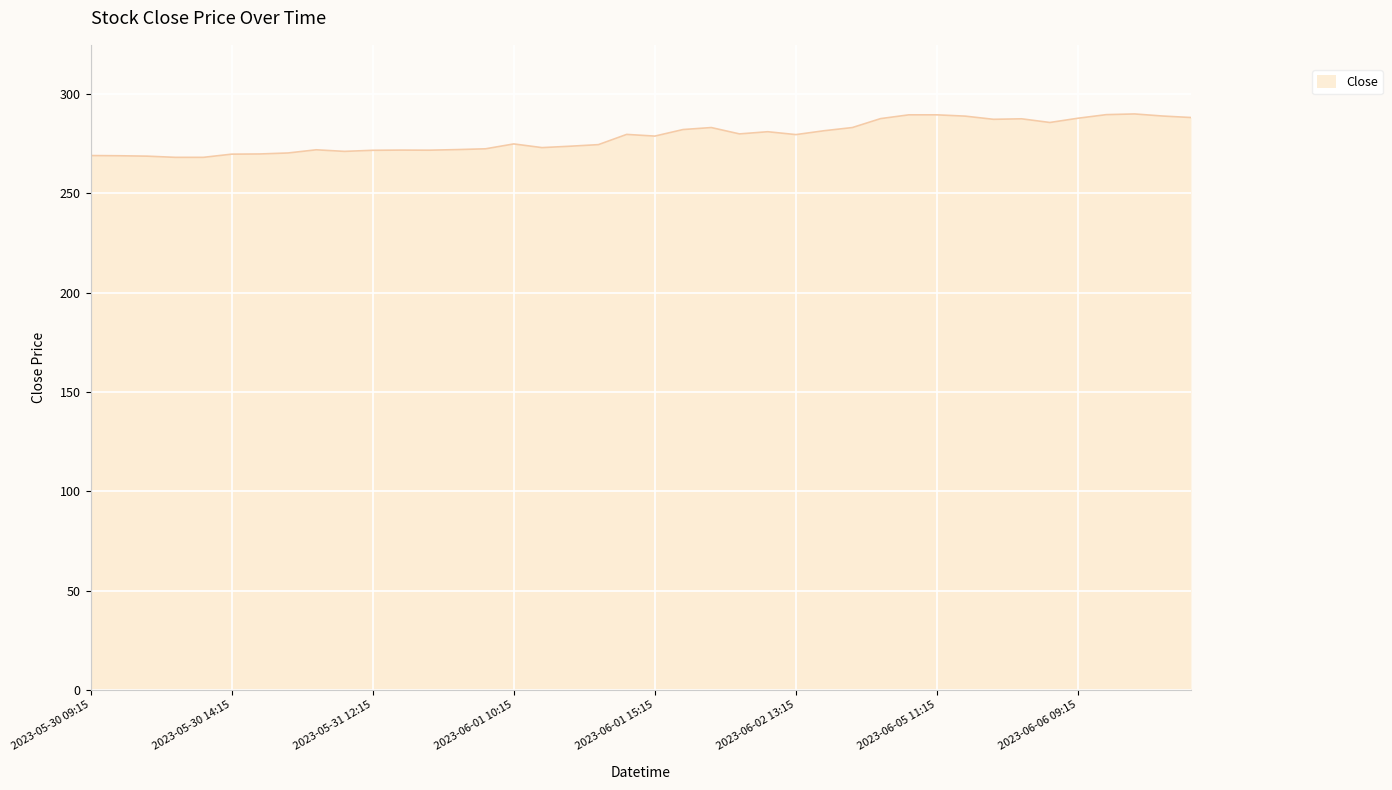

Does the chart have visible grid lines?

Yes